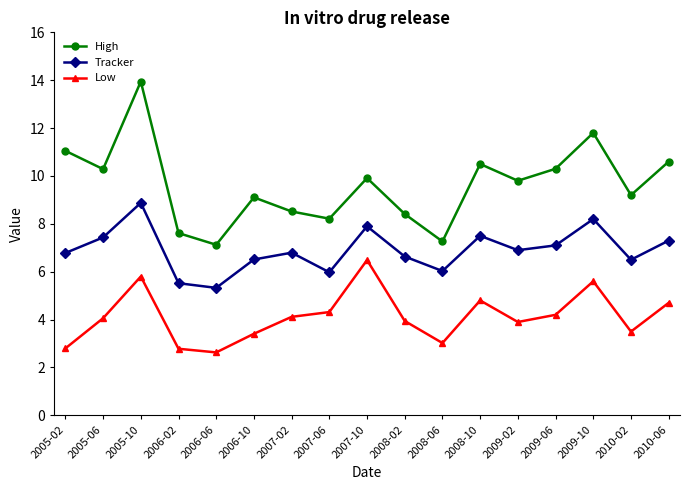

Where is the first local minimum for Tracker?

2006-06